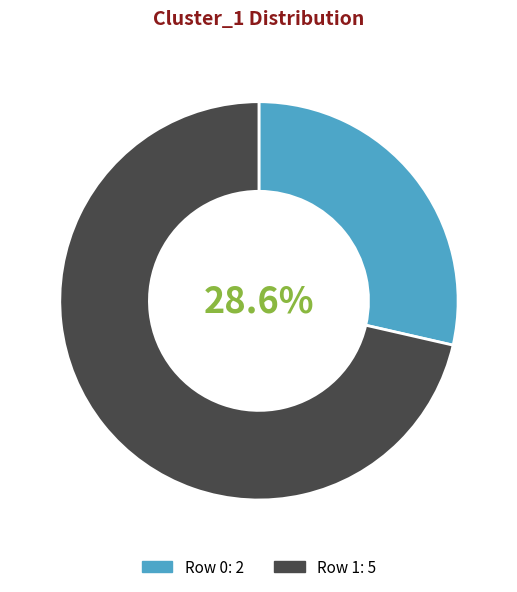

How many slices are in this pie chart?

2